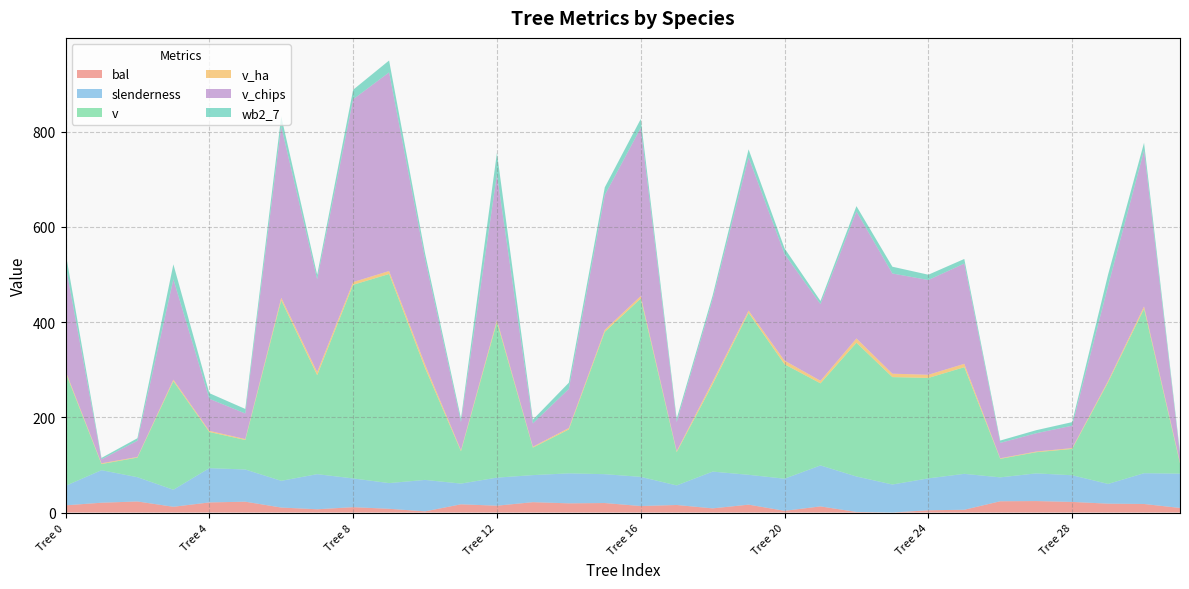

Reading left to right, extract all data points from this chart.

bal: 21=15.1	43=20.6	43=23.2	21=12.0	43=21.2	43=22.7	21=10.4	21=6.8	21=11.2	21=7.8	21=2.4	43=17.2	43=14.3	43=21.7	43=19.3	21=19.9	21=13.6	43=15.8	21=8.7	21=16.5	21=3.6	21=12.8	21=1.2	21=0.0	21=4.7	21=5.8	43=23.6	43=24.1	43=22.2	21=18.6	21=17.9	43=9.6
slenderness: 21=40.9	43=68.3	43=51.0	21=35.8	43=72.0	43=67.6	21=56.1	21=73.7	21=60.3	21=54.0	21=66.0	43=43.5	43=58.9	43=56.8	43=63.0	21=60.6	21=61.3	43=41.1	21=77.2	21=62.6	21=67.4	21=86.0	21=74.4	21=58.8	21=67.0	21=75.4	43=50.2	43=58.1	43=56.0	21=41.5	21=64.7	43=72.0
v: 21=238.4	43=12.8	43=41.2	21=228.0	43=75.9	43=62.0	21=379.1	21=207.9	21=406.6	21=439.1	21=235.1	43=68.0	43=326.4	43=57.8	43=92.2	21=298.8	21=374.4	43=69.9	21=183.5	21=340.1	21=240.3	21=172.3	21=280.9	21=225.6	21=210.9	21=223.9	43=38.9	43=44.5	43=55.3	21=213.3	21=345.4	43=21.6
v_ha: 21=3.4	43=1.6	43=1.3	21=3.2	43=2.4	43=2.0	21=5.4	21=6.6	21=5.8	21=6.2	21=7.5	43=2.2	43=4.6	43=1.8	43=2.9	21=4.2	21=5.3	43=2.2	21=5.8	21=4.8	21=7.7	21=5.5	21=8.9	21=7.2	21=6.7	21=7.1	43=1.2	43=1.4	43=1.8	21=3.0	21=4.9	43=2.8
v_chips: 21=222.3	43=8.1	43=34.0	21=210.8	43=67.3	43=53.7	21=359.5	21=194.6	21=383.9	21=417.2	21=221.2	43=59.0	43=305.8	43=48.9	43=82.2	21=283.1	21=353.2	43=60.9	21=172.3	21=321.8	21=223.8	21=160.9	21=266.5	21=210.4	21=198.9	21=210.6	43=32.2	43=38.4	43=47.0	21=199.6	21=327.5	43=15.6
wb2_7: 21=26.2	43=3.1	43=5.3	21=31.3	43=11.8	43=9.5	21=21.4	21=9.5	21=20.0	21=25.0	21=12.2	43=7.3	43=45.3	43=7.9	43=13.1	21=16.3	21=18.5	43=7.1	21=8.2	21=16.8	21=12.0	21=6.6	21=11.4	21=14.3	21=11.2	21=9.6	43=5.0	43=6.4	43=7.5	21=23.8	21=16.2	43=5.4